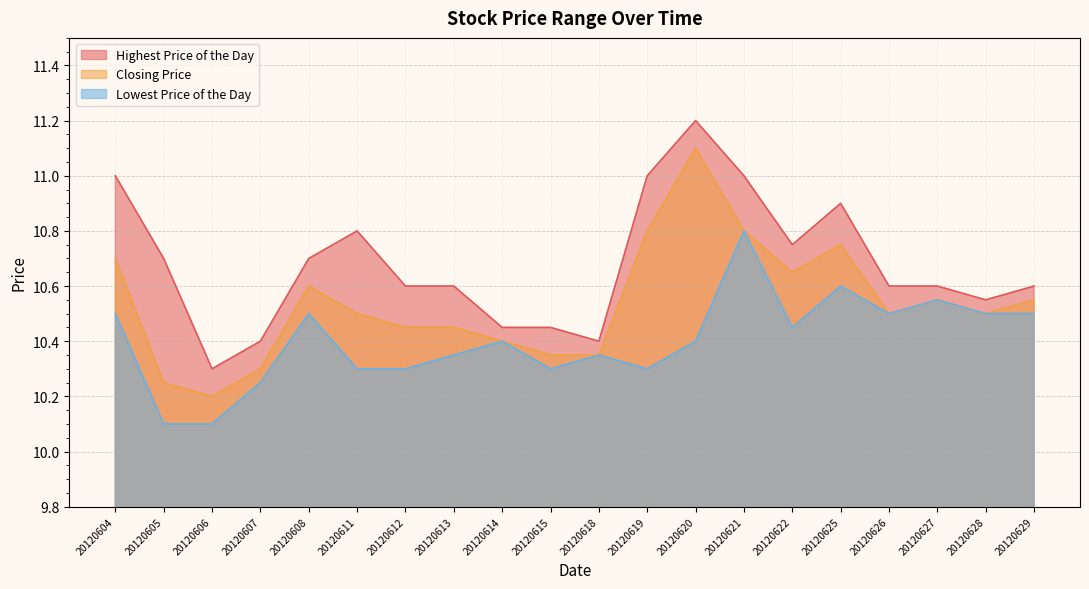

Between 20120621 and 20120622, which series saw the biggest shift?

Lowest Price of the Day